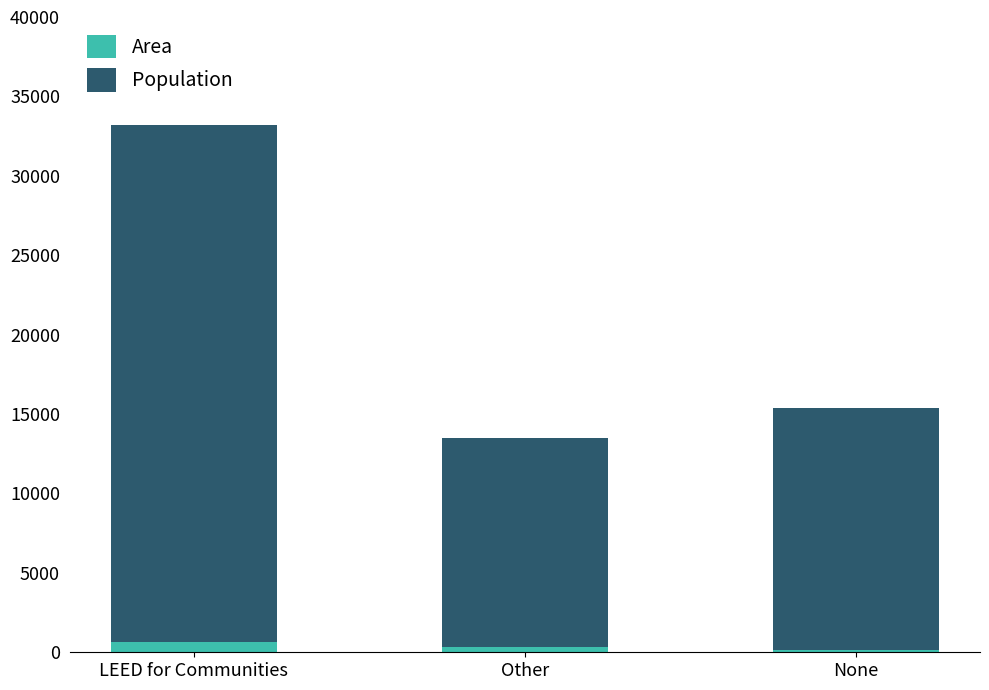

What is the total value across all series at LEED for Communities?

33222